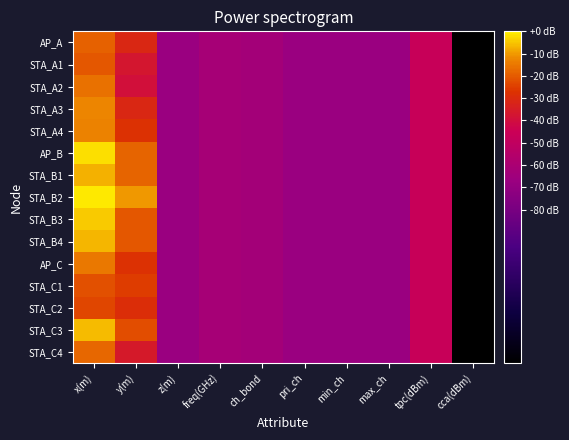

At how many categories does at least one series exceed 54?

2